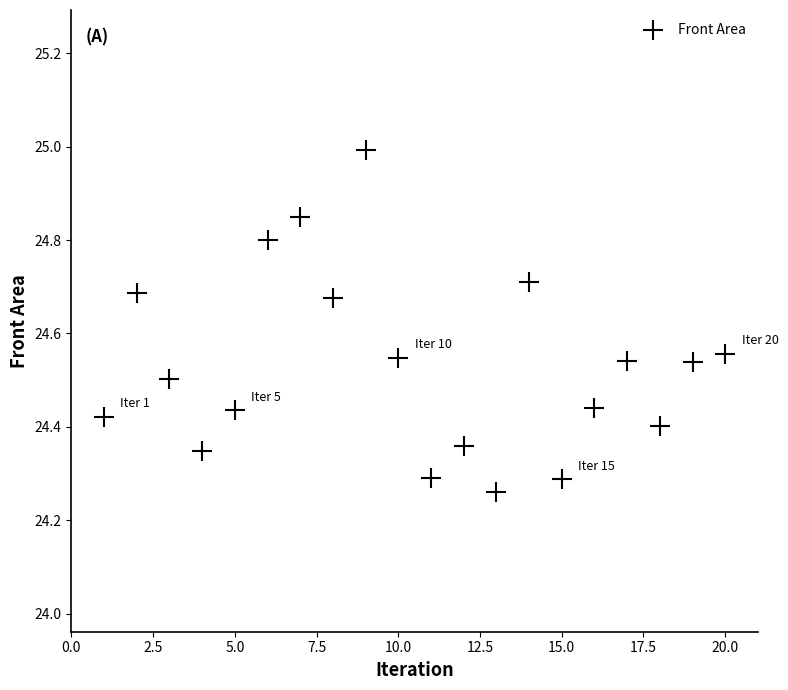

What is the range of X values (max minus min)?

19.0